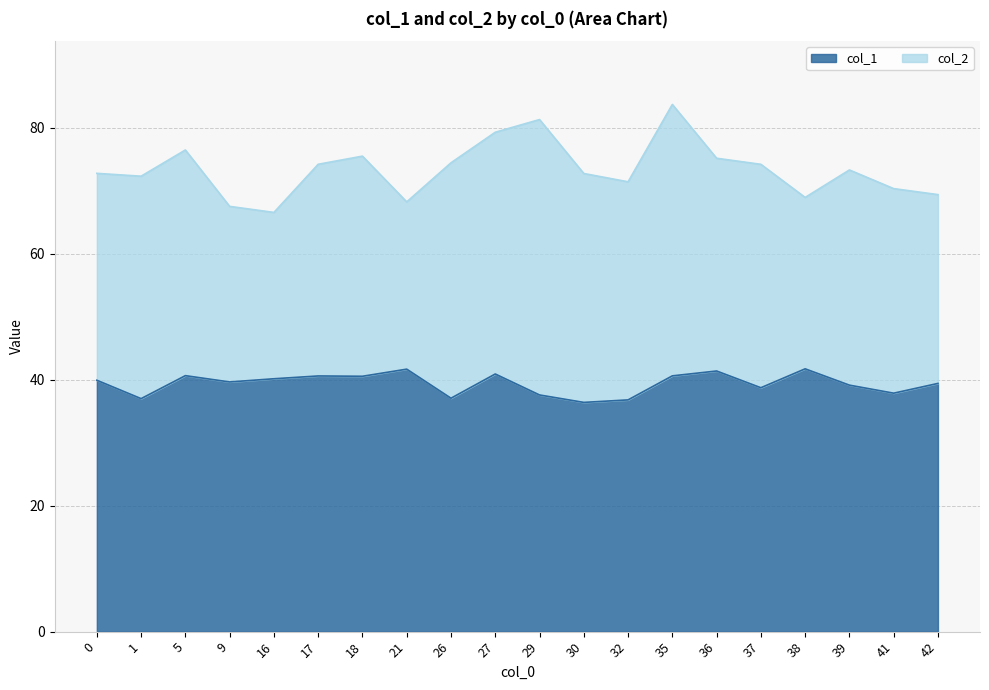

Rank the categories by value from highest to lowest.

38, 21, 36, 27, 5, 35, 17, 18, 16, 0, 9, 42, 39, 37, 41, 29, 26, 1, 32, 30